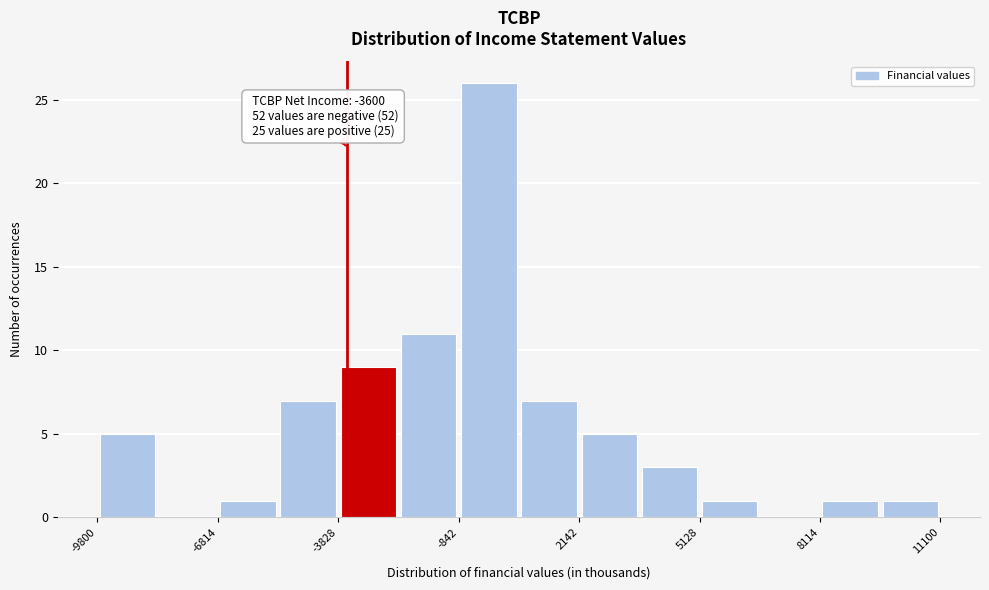

Around what value on the x-axis is the tallest bar? Give the approximate position of its centre, as read against the axis.

0